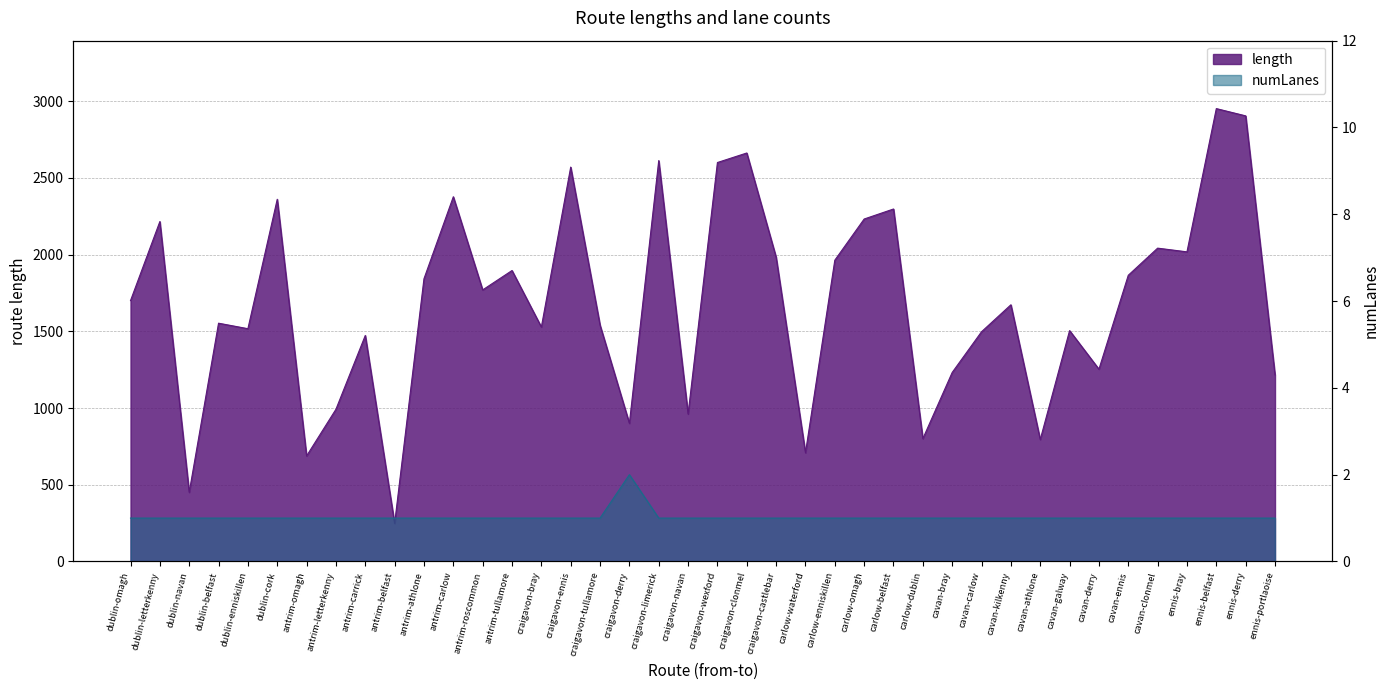

What is the difference between the second highest and second lowest values in the length series?

2453.6